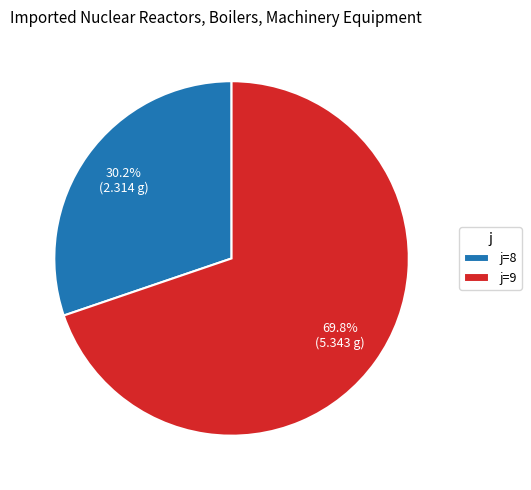

Which category has the biggest portion of the pie?

j=9